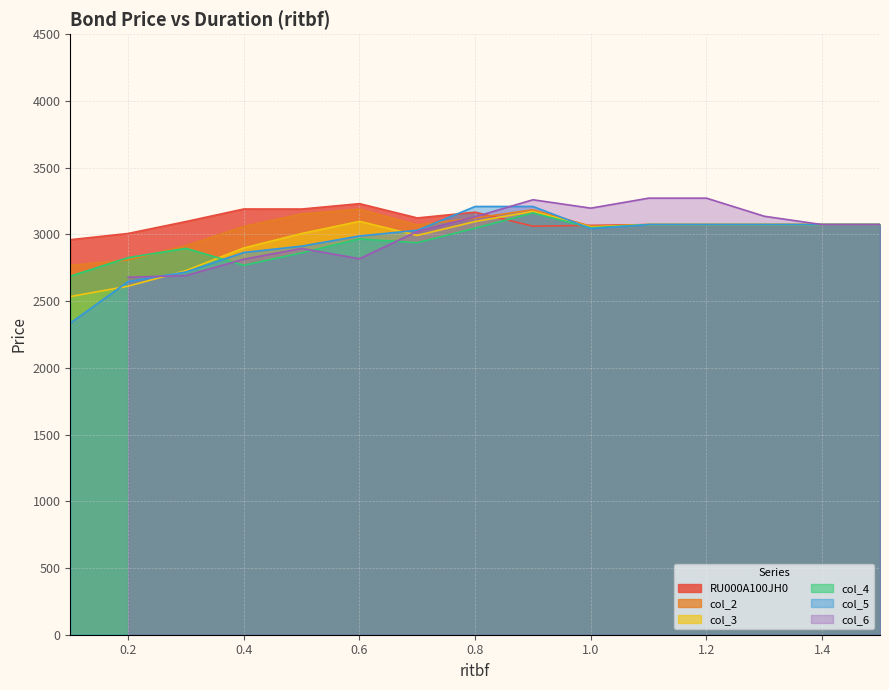

Where is the first local minimum for col_2?

0.7